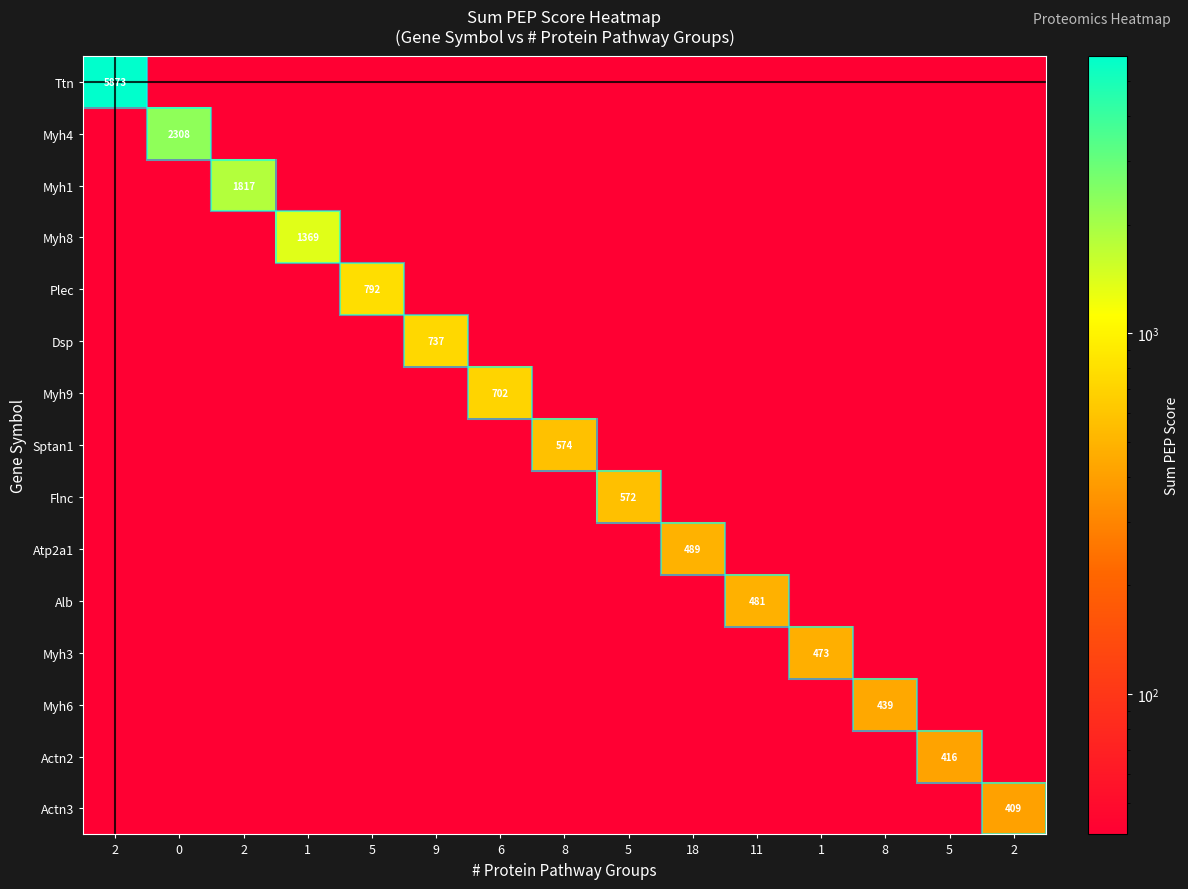

At which label is row_11 closest to 256?

2